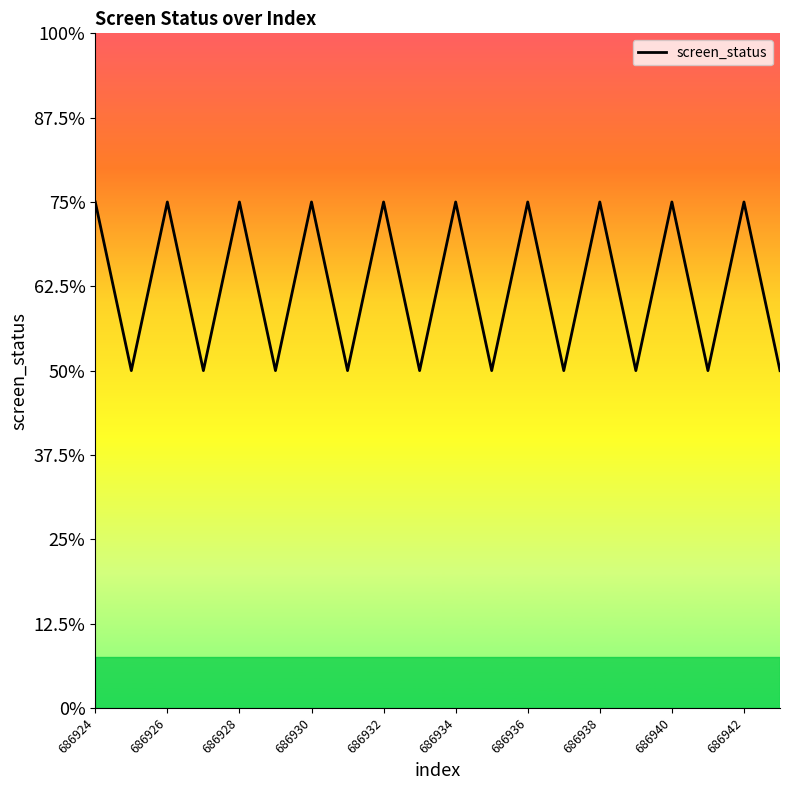

Which category has the highest value across all series?

686924